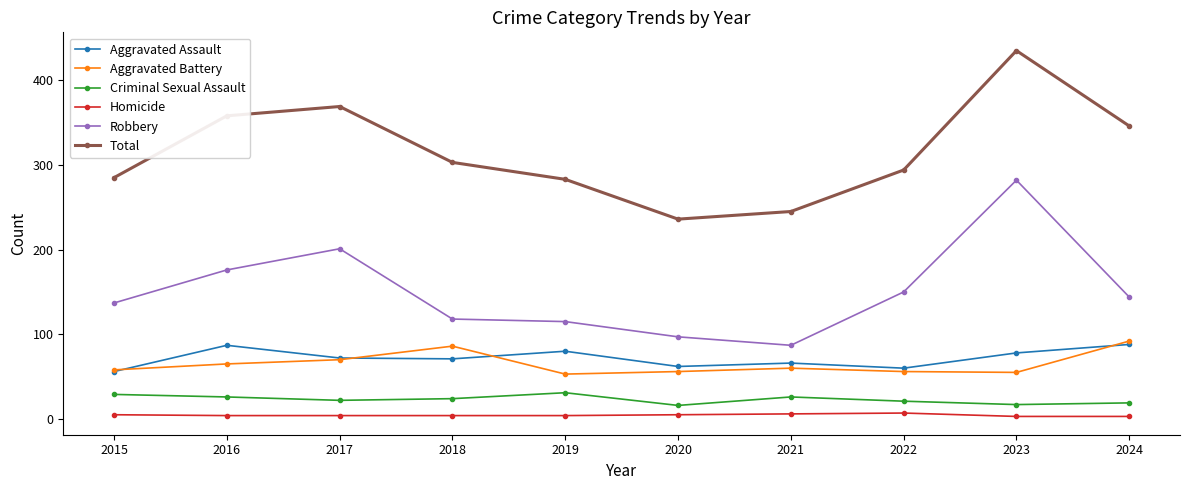

True or false: Aggravated Assault and Robbery intersect in this chart.

False